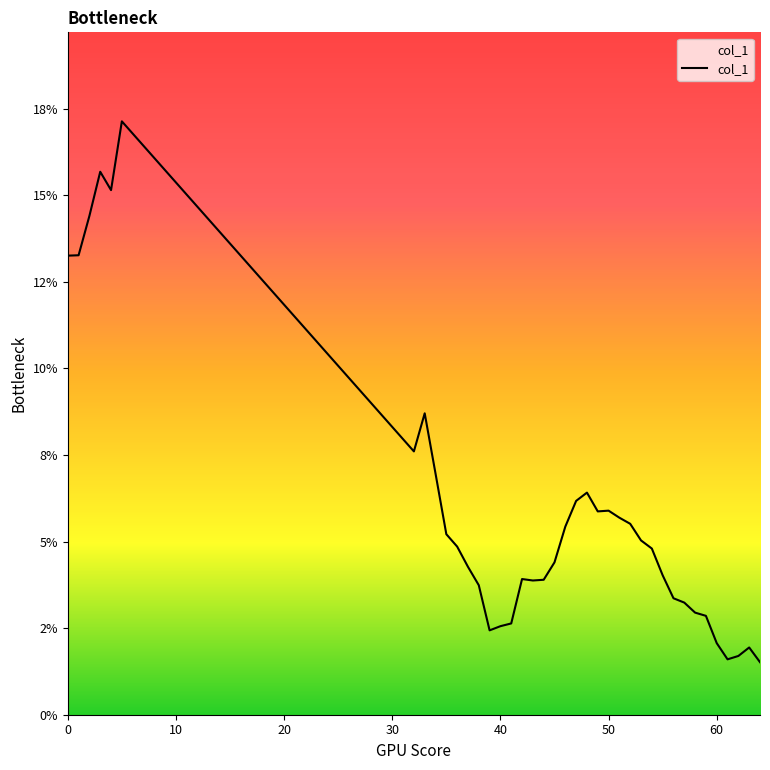

Is this an area chart (filled region under the line)?

Yes